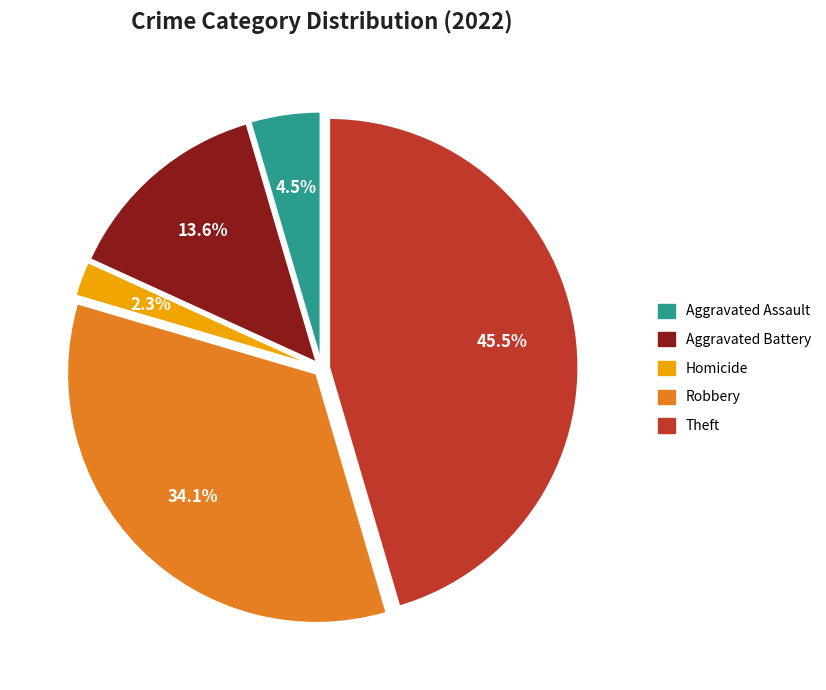

Does any single category account for the majority?

No